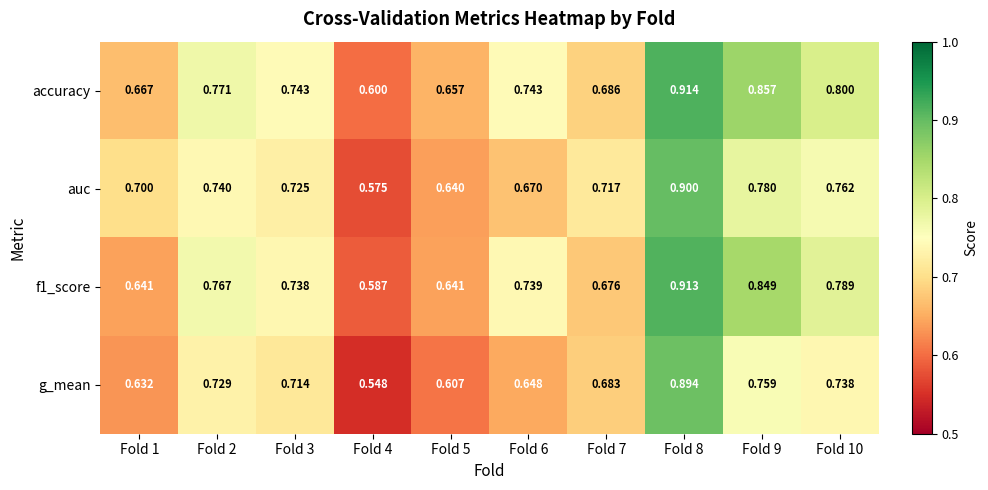

Is the value of f1_score at Fold 4 greater than the value of auc at Fold 7?

No